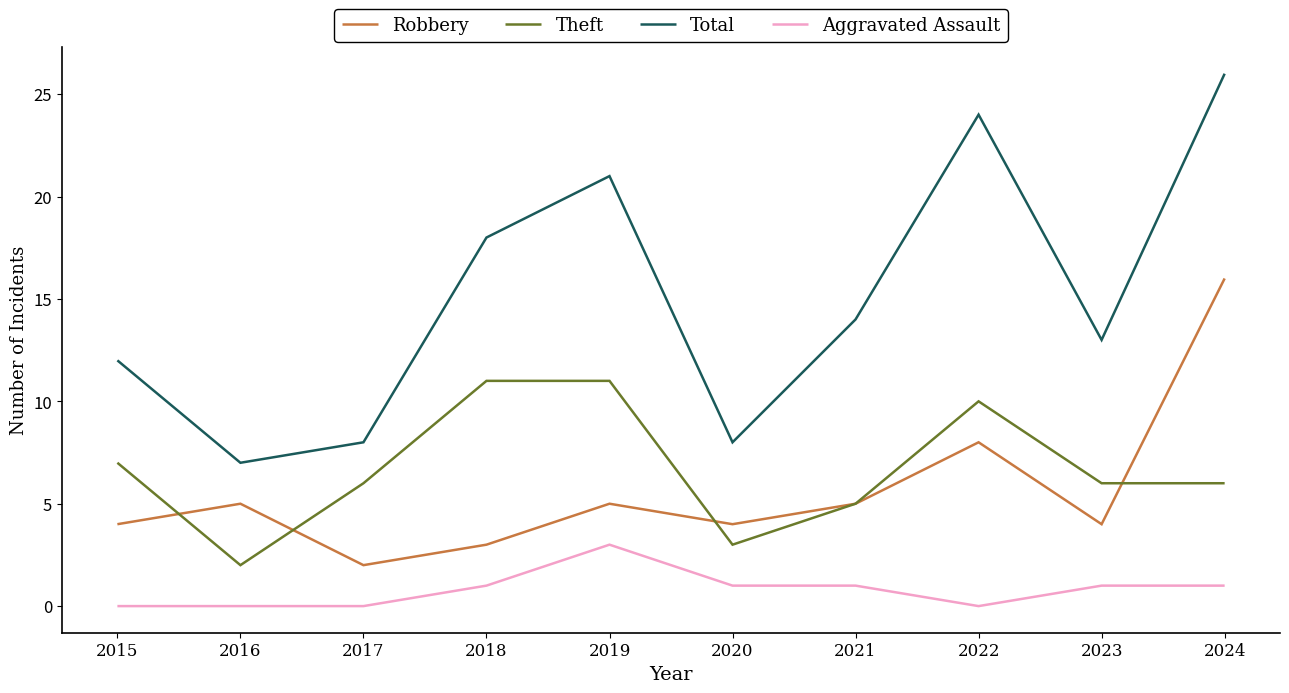

Reading left to right, list all the values displayed in this chart.

Robbery: 4	5	2	3	5	4	5	8	4	16
Theft: 7	2	6	11	11	3	5	10	6	6
Total: 12	7	8	18	21	8	14	24	13	26
Aggravated Assault: 0	0	0	1	3	1	1	0	1	1